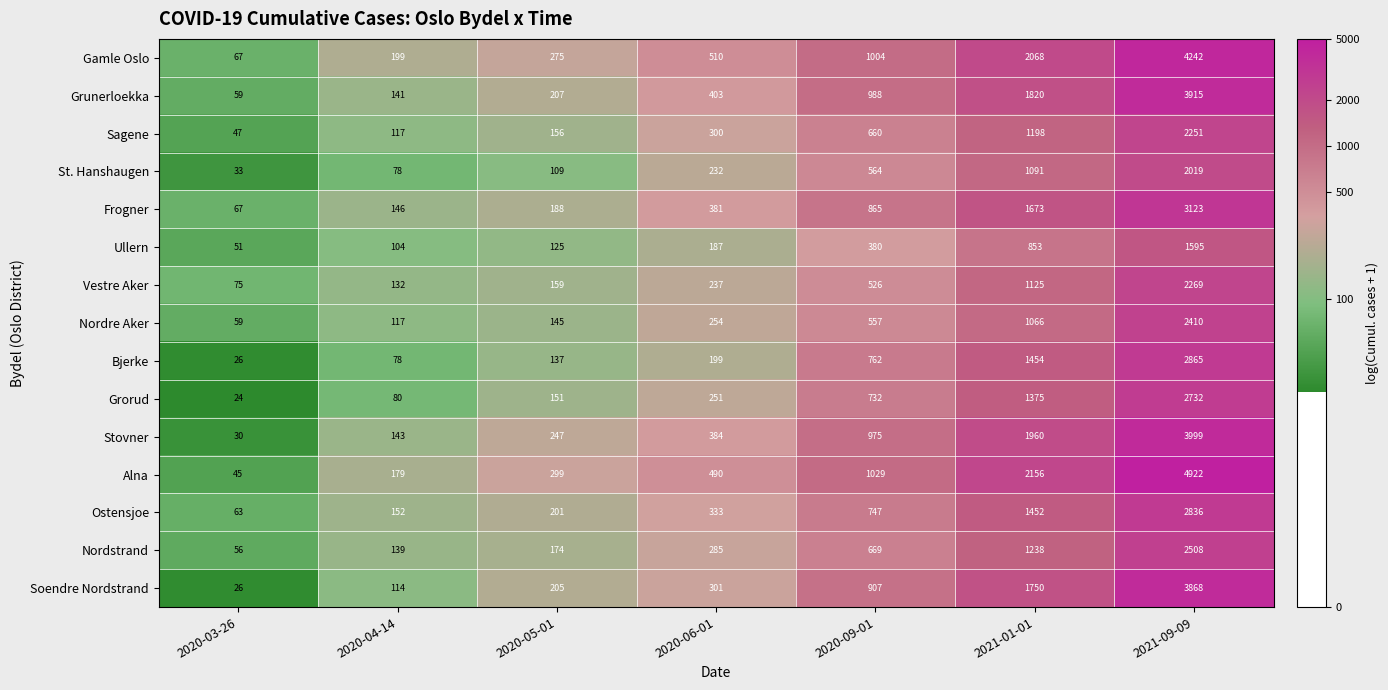

What is the lowest value of the Vestre Aker series?

75